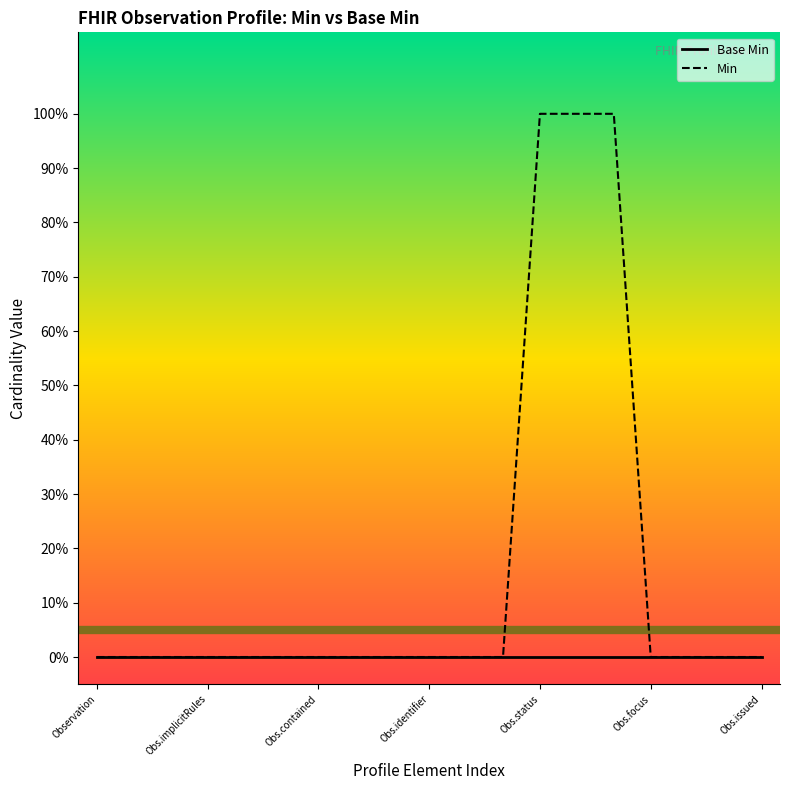

How many distinct data groups are displayed?

2